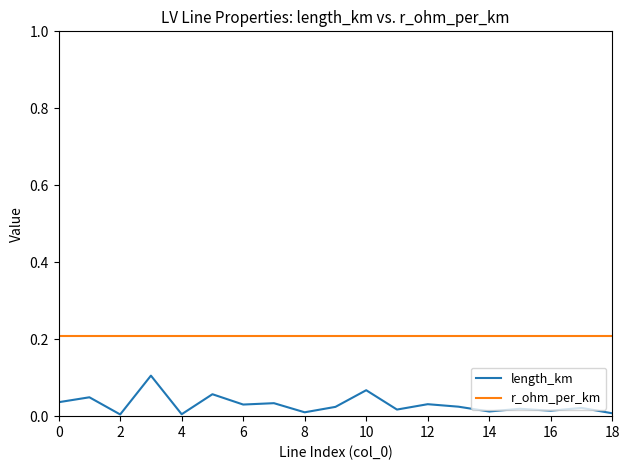

Which series has the largest range (max minus min)?

length_km